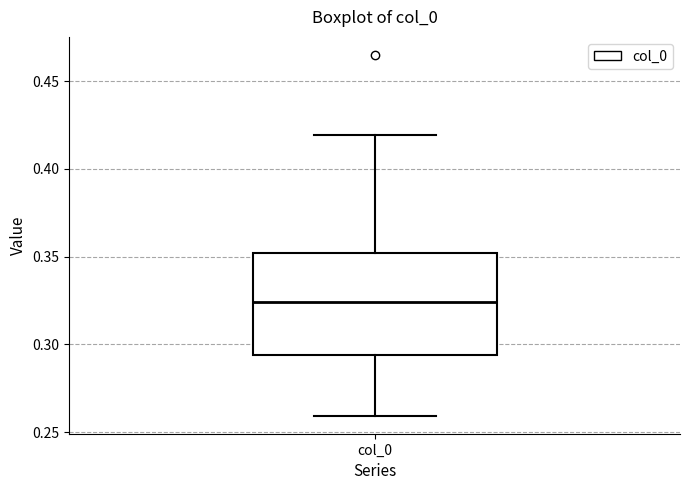

Where does the lower whisker of the box for col_0 end on the y-axis? The values are not printed on the chart, so give them approximately, as read against the axis.

0.260